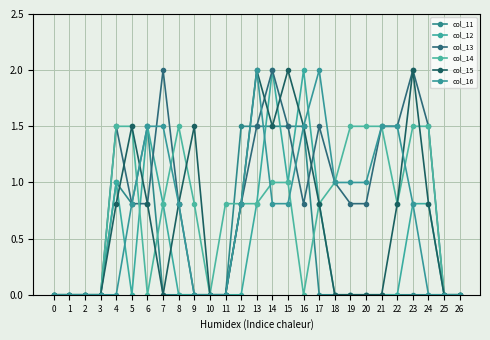

Rank the series by their maximum value, from lowest to highest.

col_11, col_14, col_12, col_13, col_15, col_16